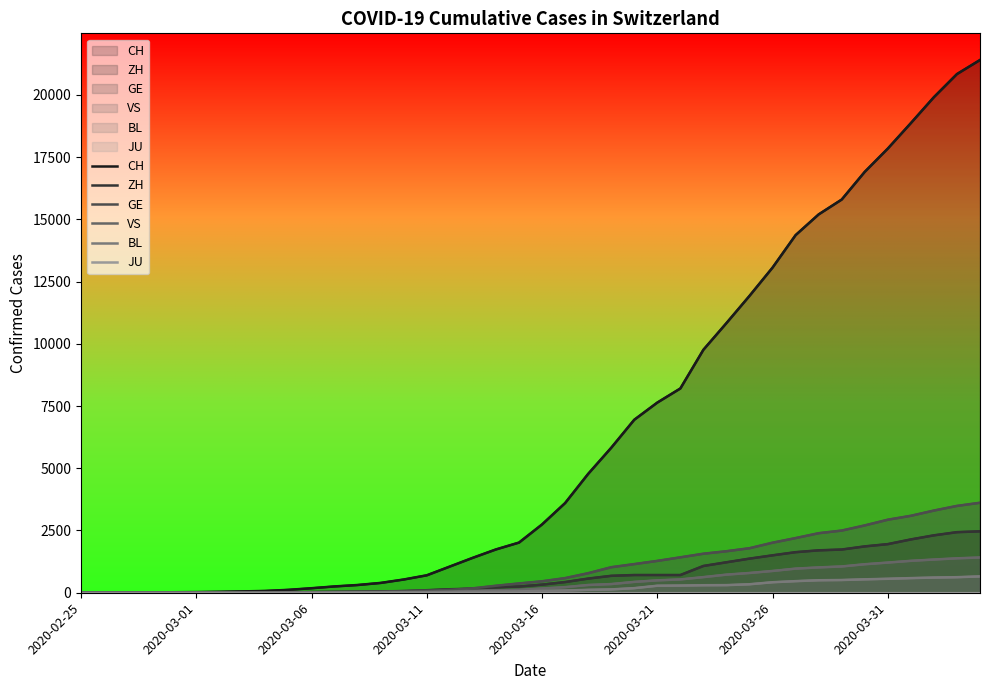

What is the total value across all series at 2020-03-11?

943